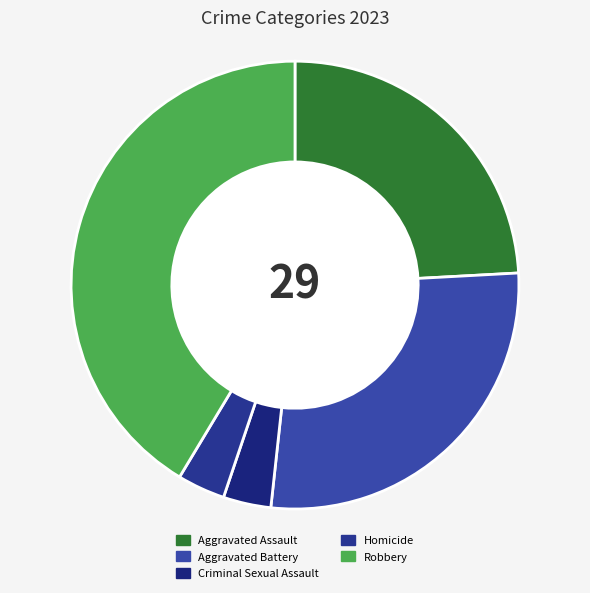

Count the number of slices in the pie.

5